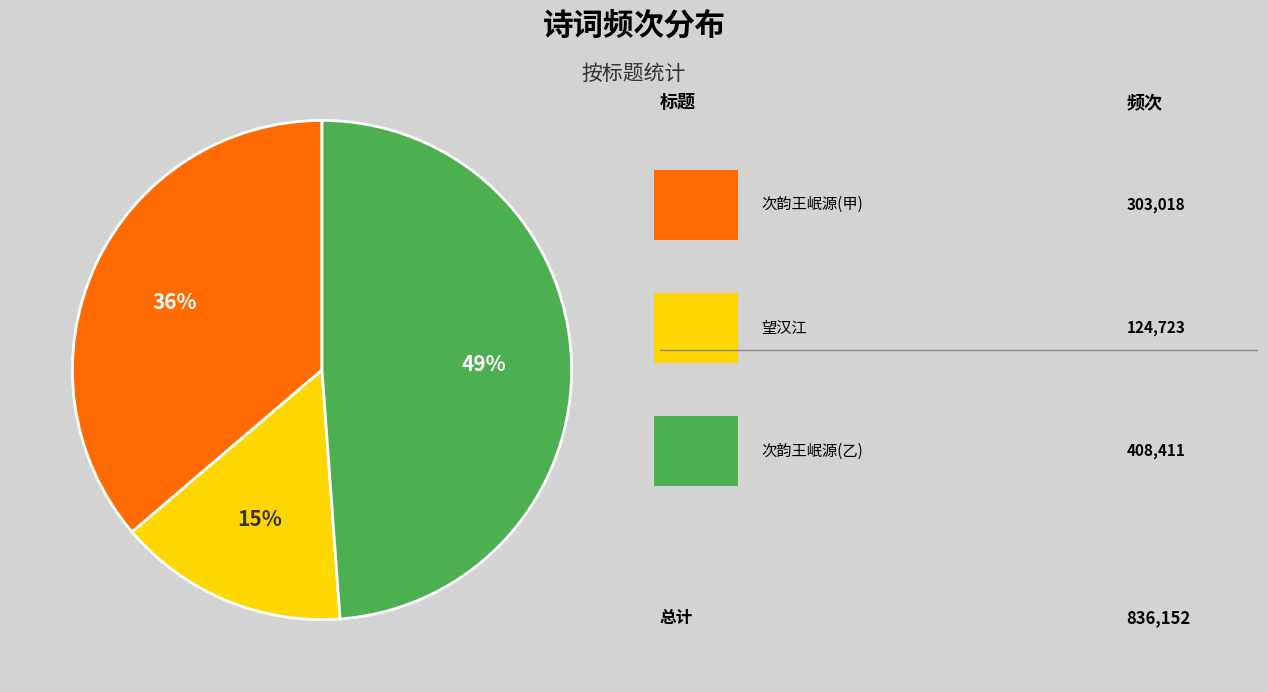

To the nearest percent, what is the average slice percentage?

33%